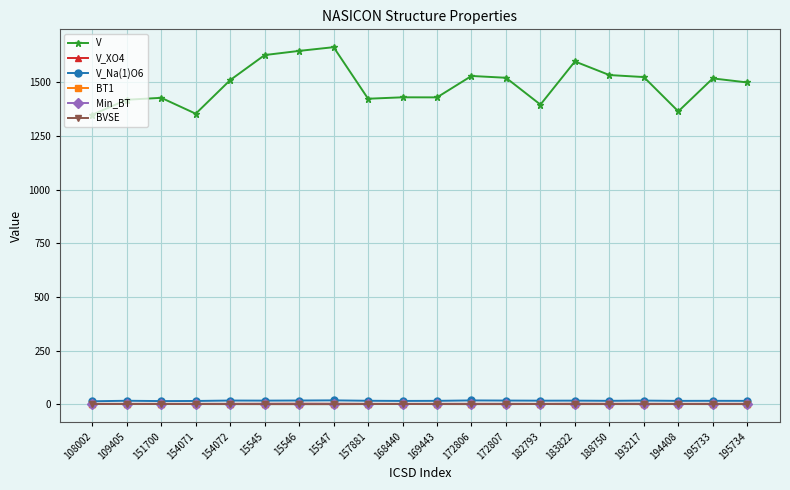

Which series has the widest spread of values?

V